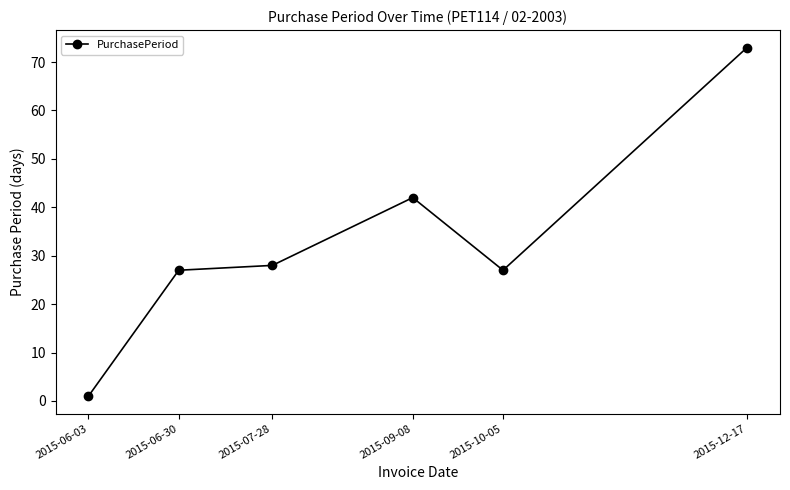

Is it true that the value at 2015-06-30 is 27?

True